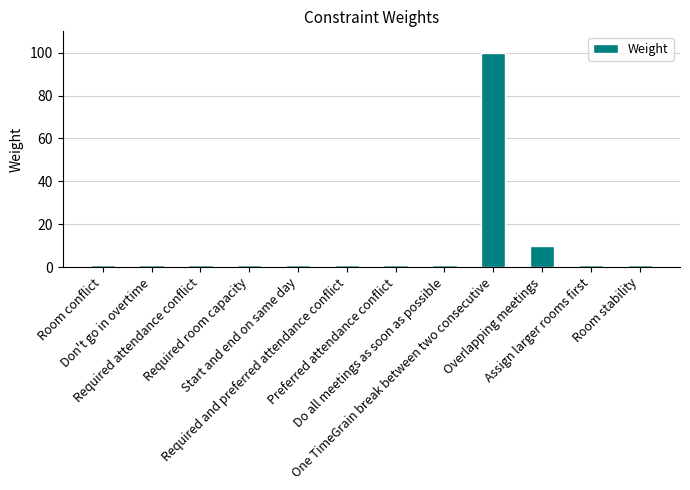

What is the label of the 2nd bar from the left?

Don't go in overtime